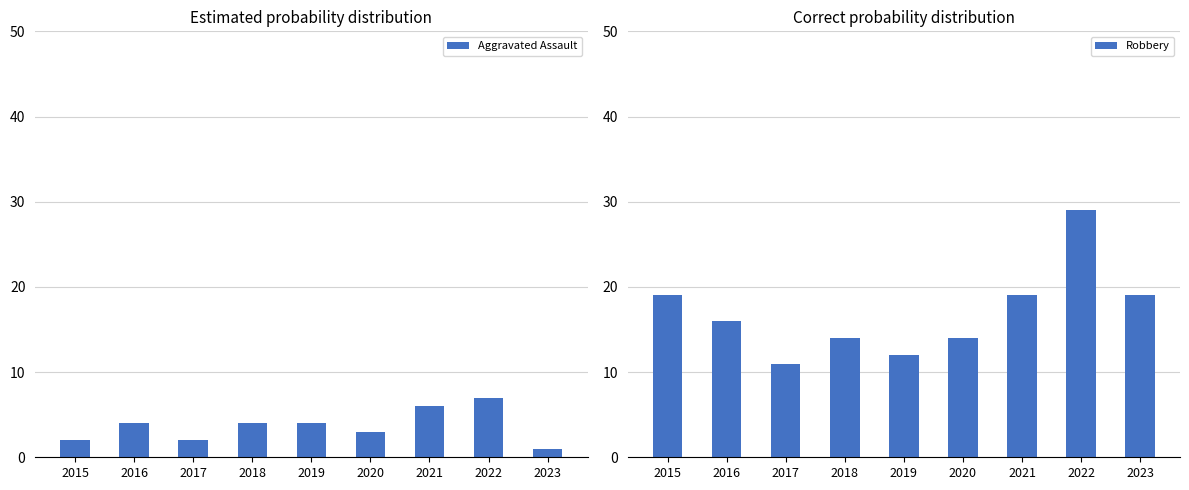

Which series has the widest spread of values?

Robbery